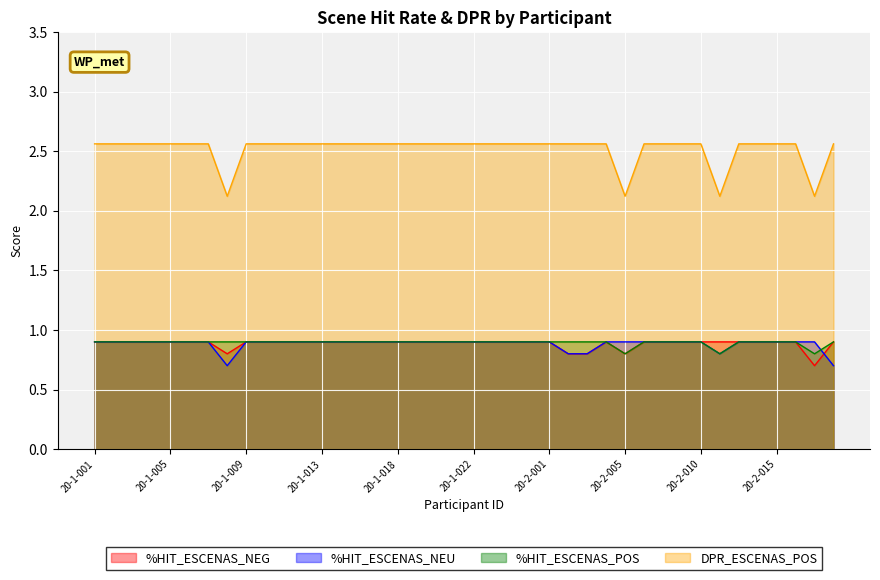

How many lines are shown in the chart?

4